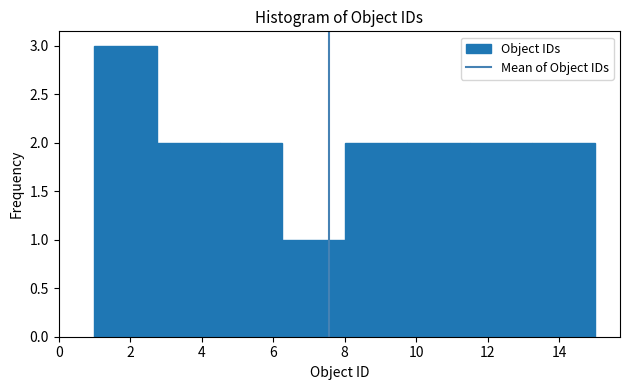

Reading left to right, transcribe this chart: for each bar, give the range it covers on the x-axis and its height. Neither the bar edges nor the heights are printed on the chart, so give them approximately, as read against the axes.

1.00 to 2.75: 3
2.75 to 4.50: 2
4.50 to 6.25: 2
6.25 to 8.00: 1
8.00 to 9.75: 2
9.75 to 11.50: 2
11.50 to 13.25: 2
13.25 to 15.00: 2